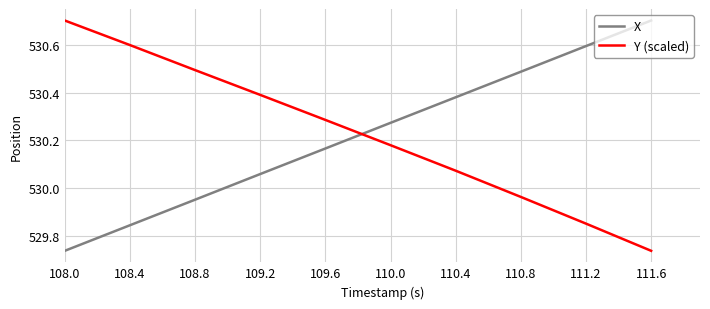

Is the value of X at 111.6 greater than the value of Y (scaled) at 108.8?

Yes